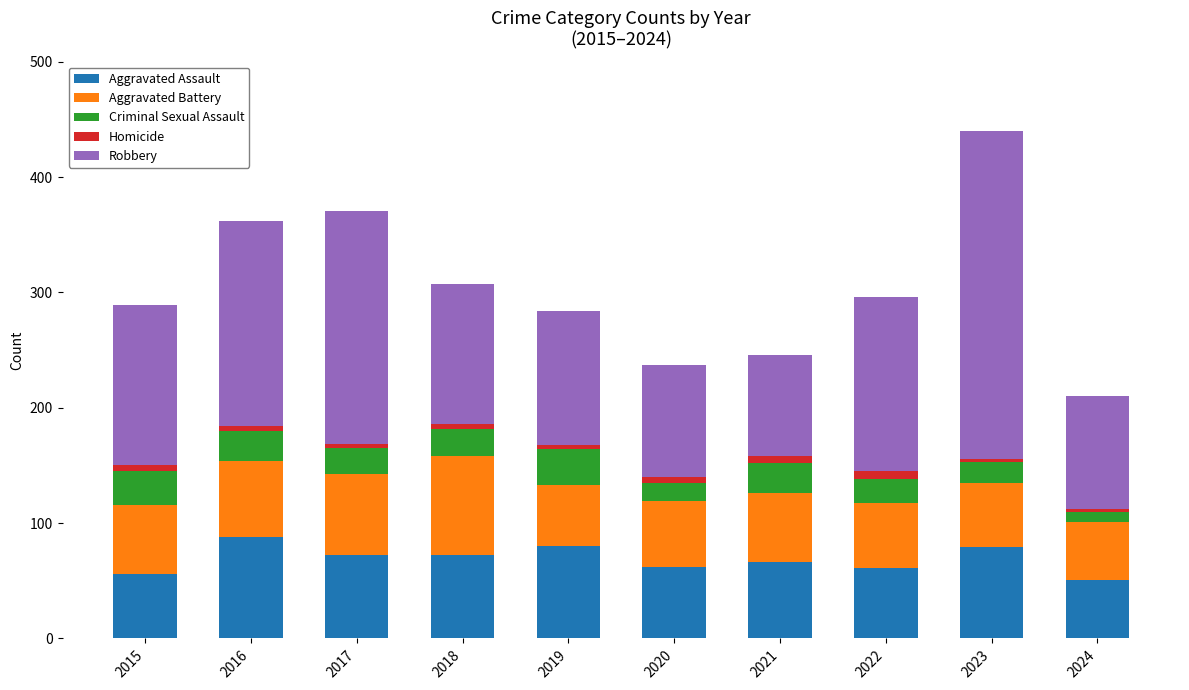

What is the highest value of the Aggravated Assault series?

88